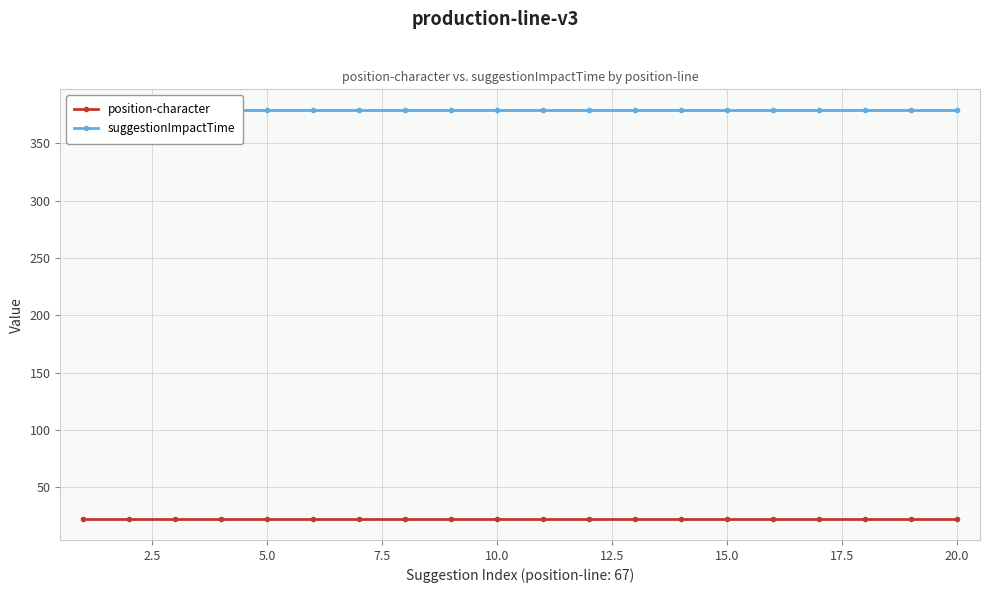

What is the smallest value displayed?

22.0